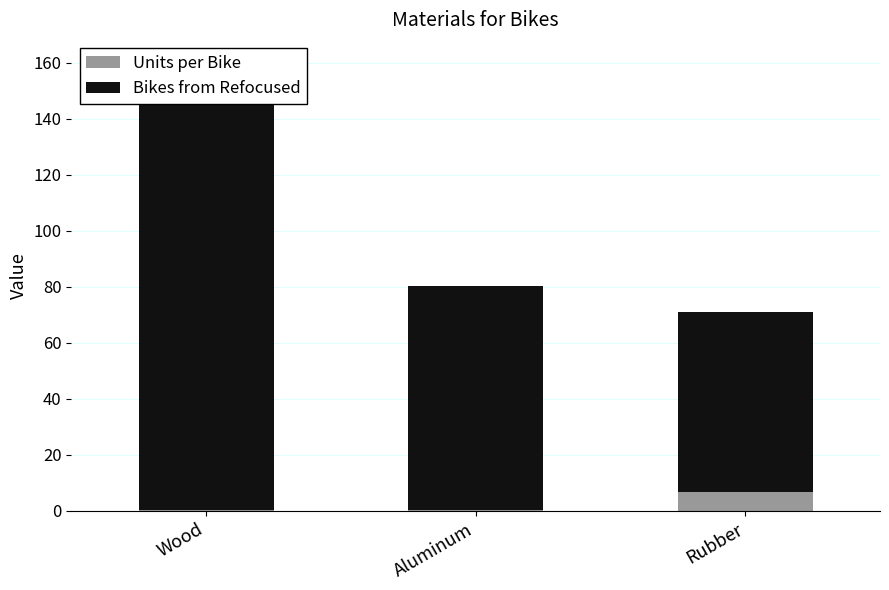

Which series has the largest range (max minus min)?

Bikes from Refocused